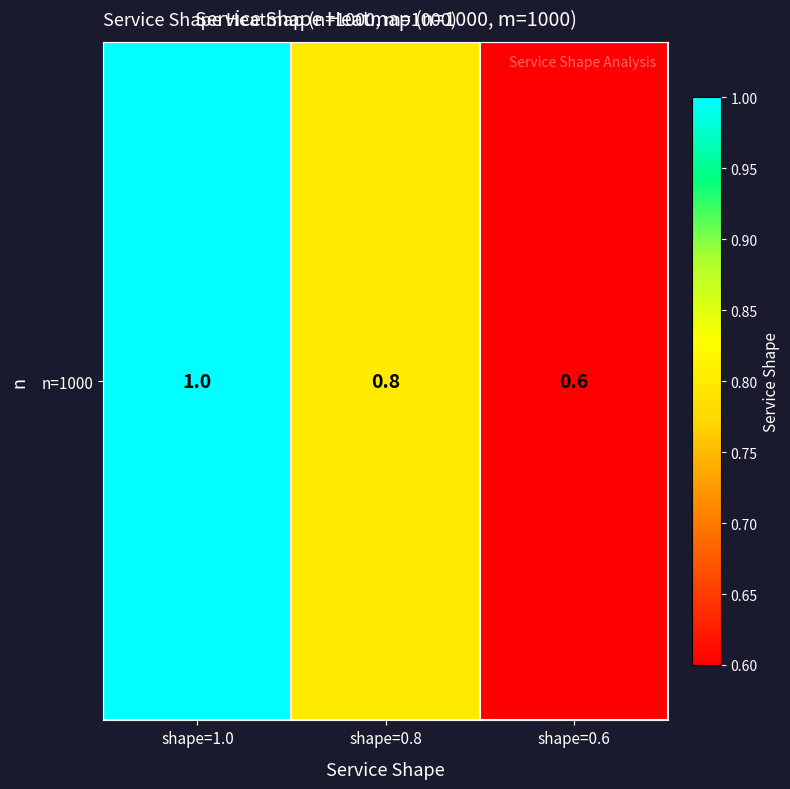

Reading left to right, transcribe all the data shown in this chart.

shape=1.0=1.0	shape=0.8=0.8	shape=0.6=0.6